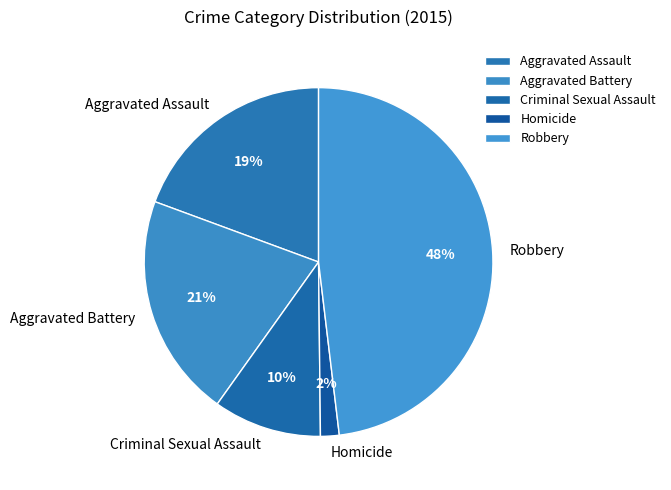

Do Criminal Sexual Assault and Homicide together represent more than half of the pie?

No